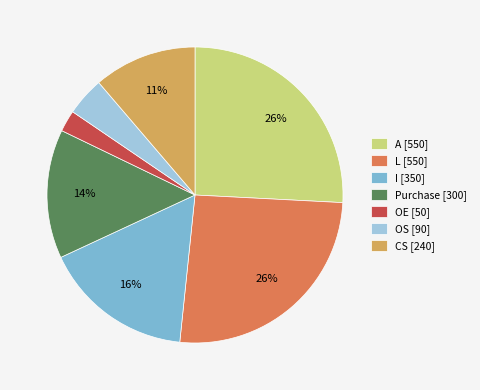

Is the sum of Purchase [300] and OE [50] greater than half?

No